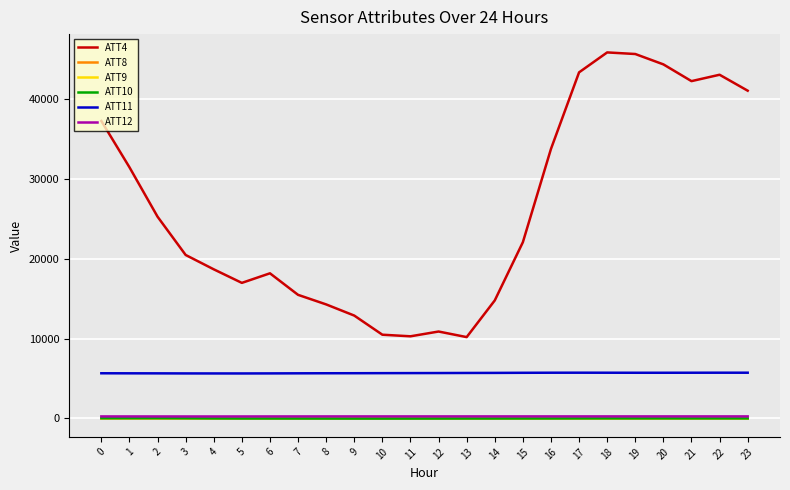

Which series has the widest spread of values?

ATT4